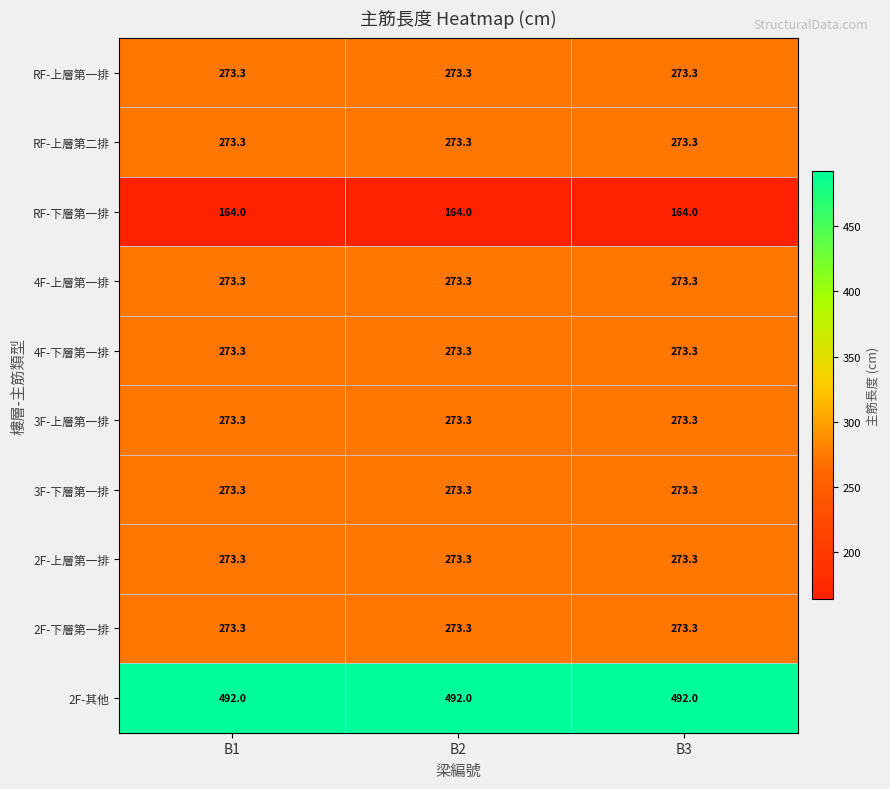

The value of 3F-下層第一排 at B2 is 376.7. True or false?

False